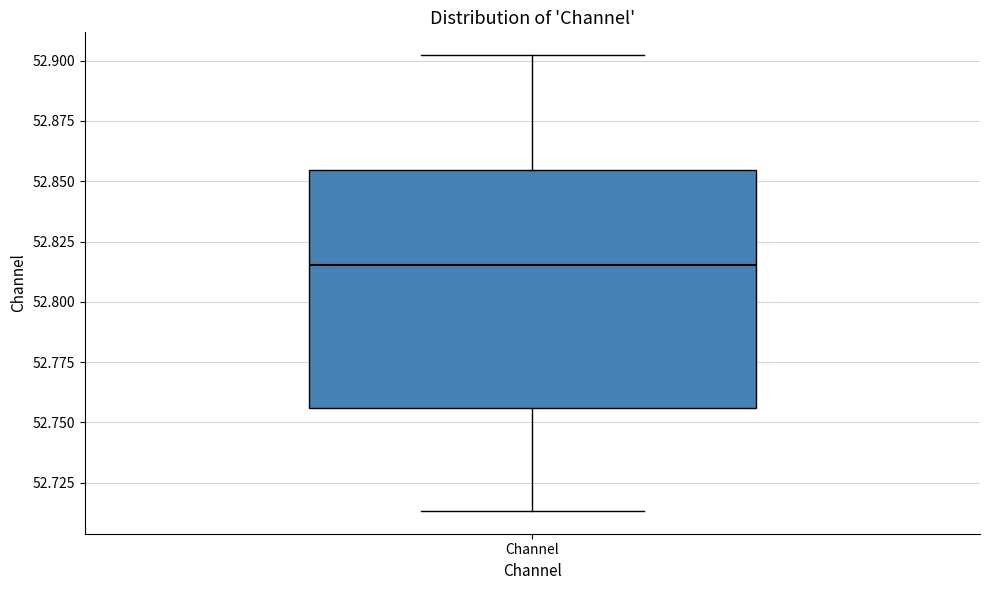

Where is the lower edge of the box for Channel on the y-axis? The values are not printed on the chart, so give them approximately, as read against the axis.

52.755